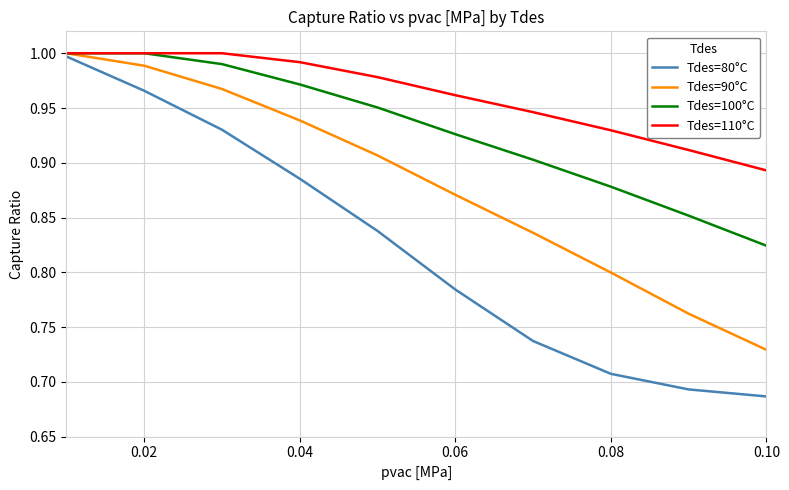

Which series has the largest total across all categories?

Tdes=110°C